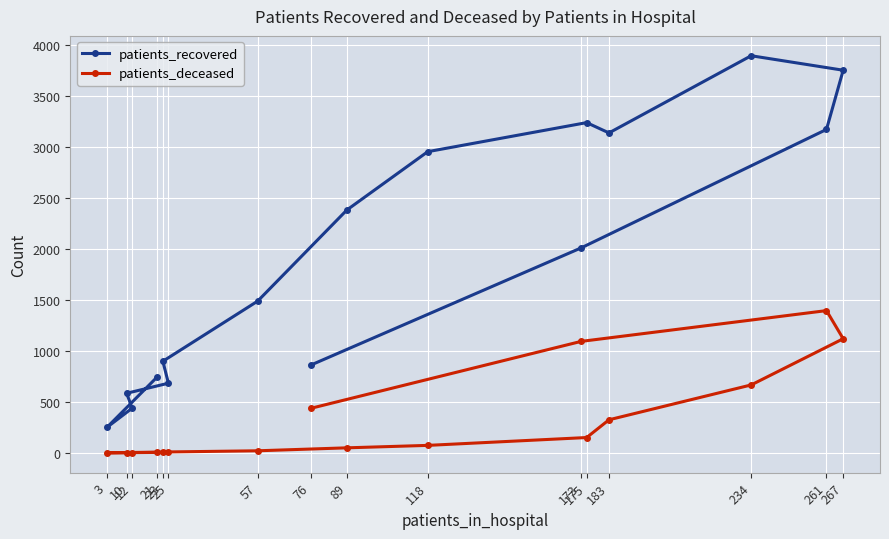

List the series in order of their overall mean, lowest first.

patients_deceased, patients_recovered